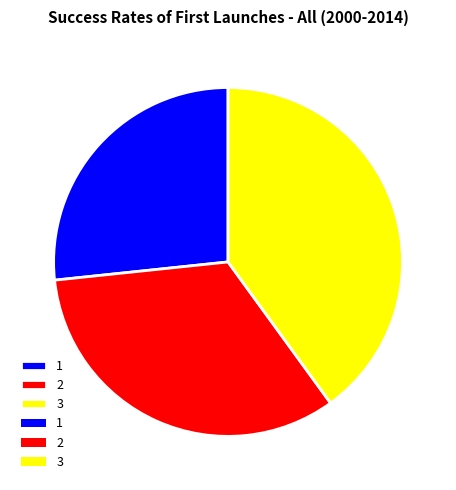

Do 1 and 2 together represent more than half of the pie?

Yes